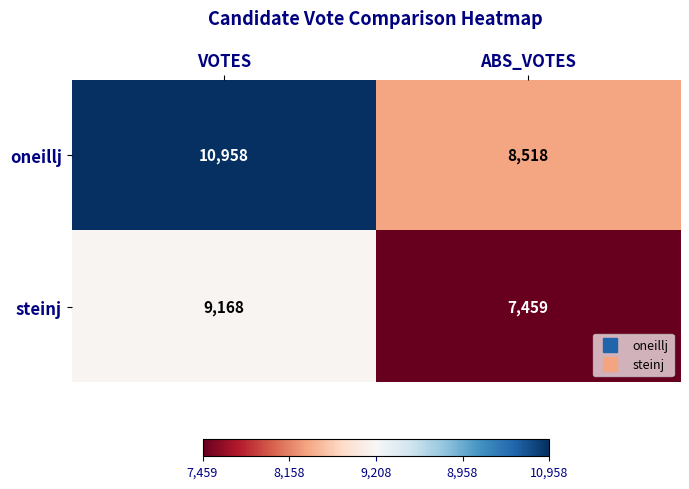

What is the total value across all series at VOTES?

20126